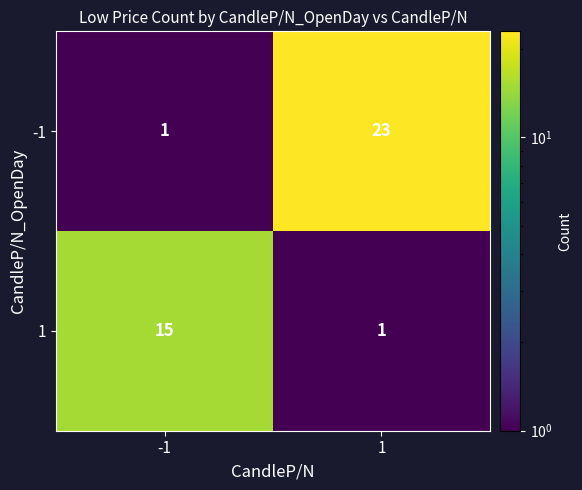

What is the maximum value shown in the chart?

23